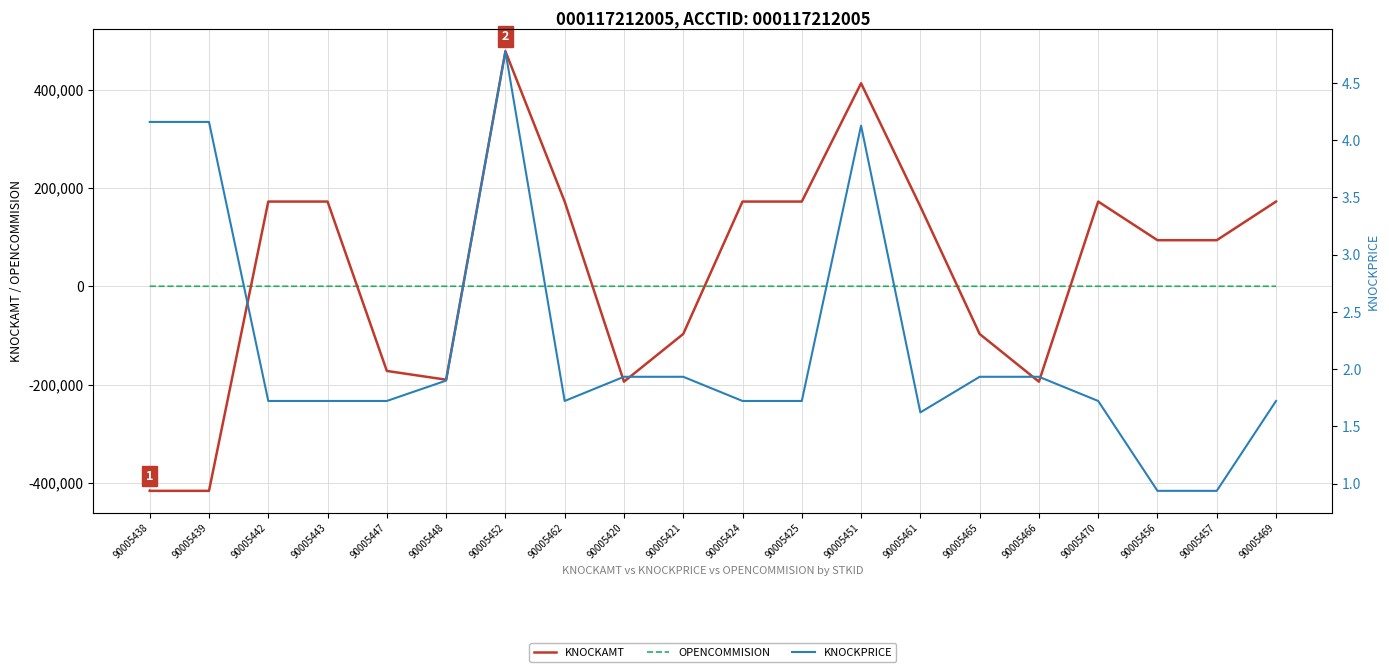

Between 90005438 and 90005451, which series saw the biggest shift?

KNOCKAMT